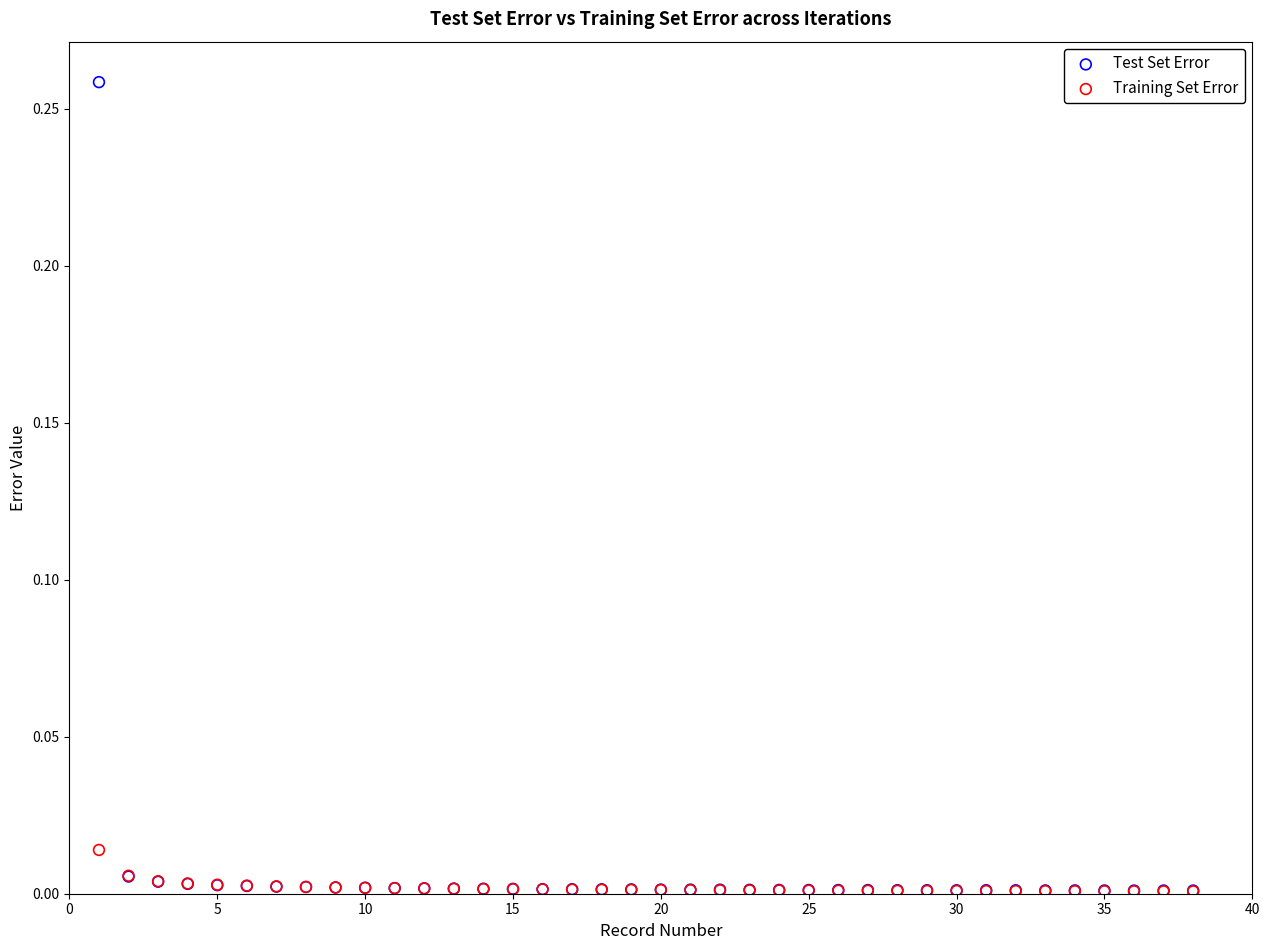

What are all the series names shown in the legend?

Test Set Error, Training Set Error